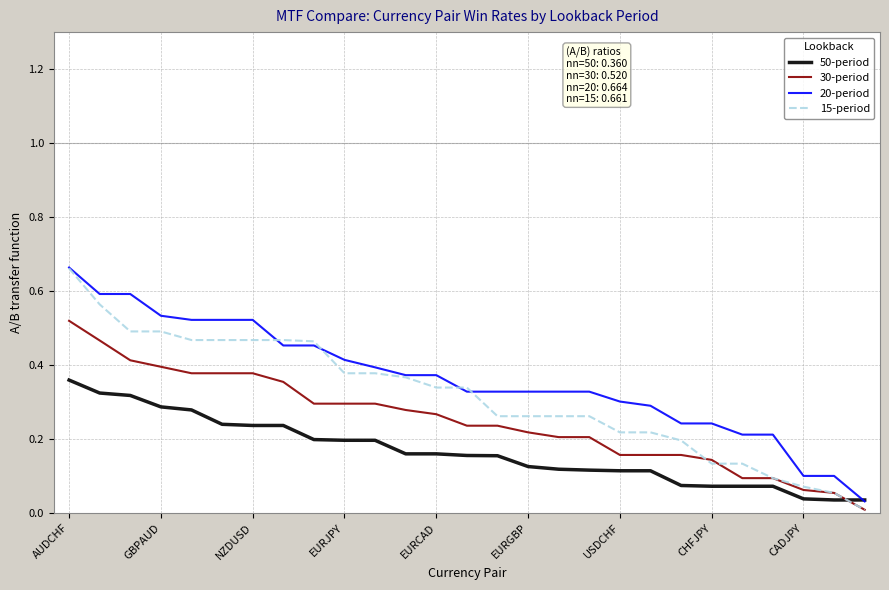

How many intersections are there between 50-period and 20-period?

1